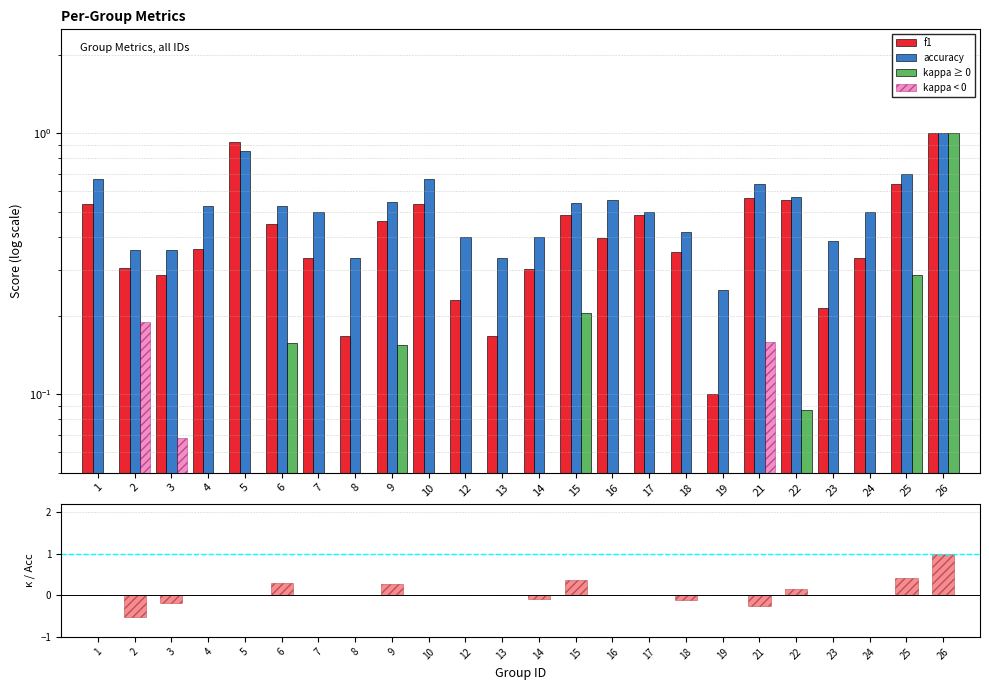

Does the chart contain any negative values?

Yes